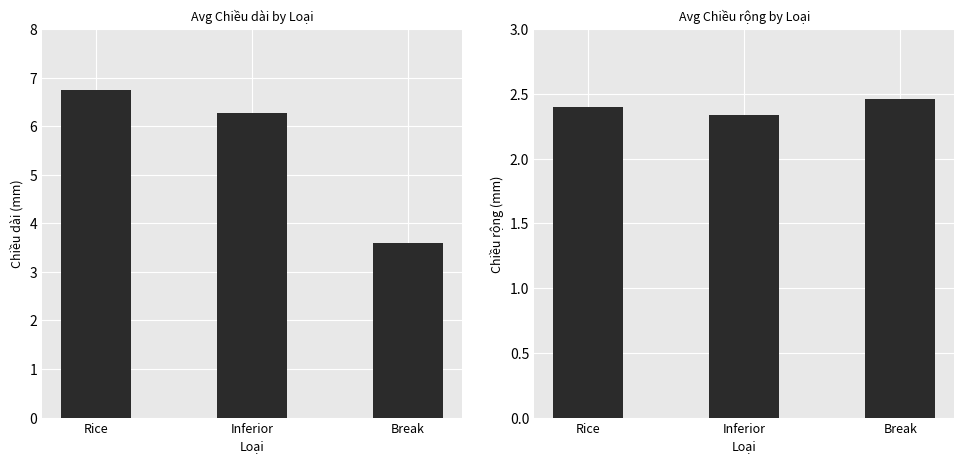

How many bars are there in total?

6